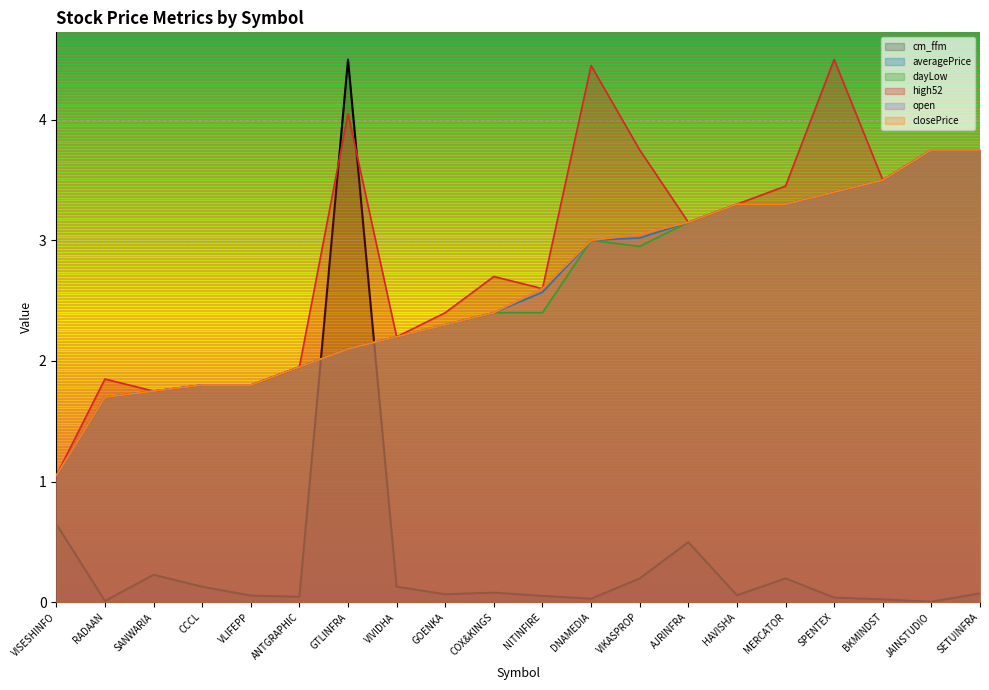

What is the sum of the dayLow values at VISESHINFO and VIKASPROP?

4.0